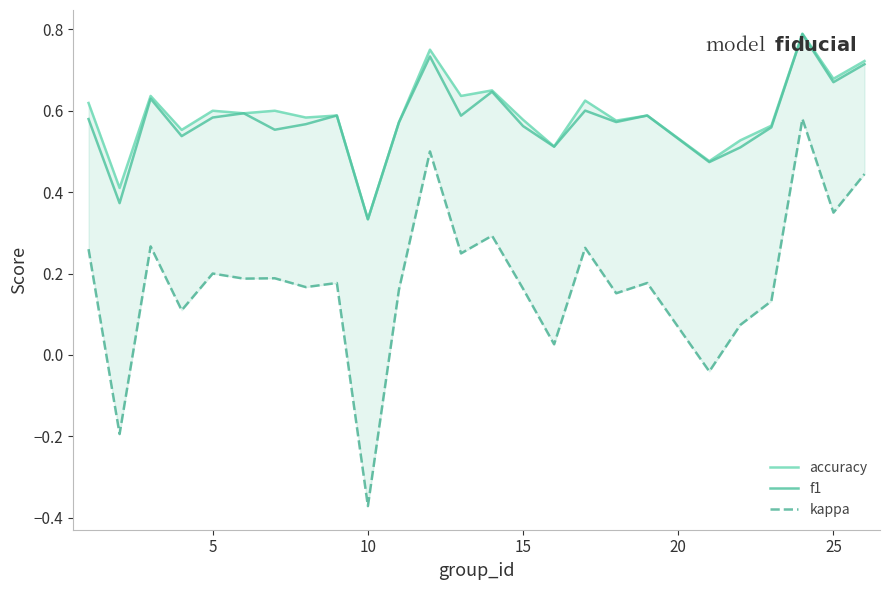

At which label is f1 closest to 0?

10